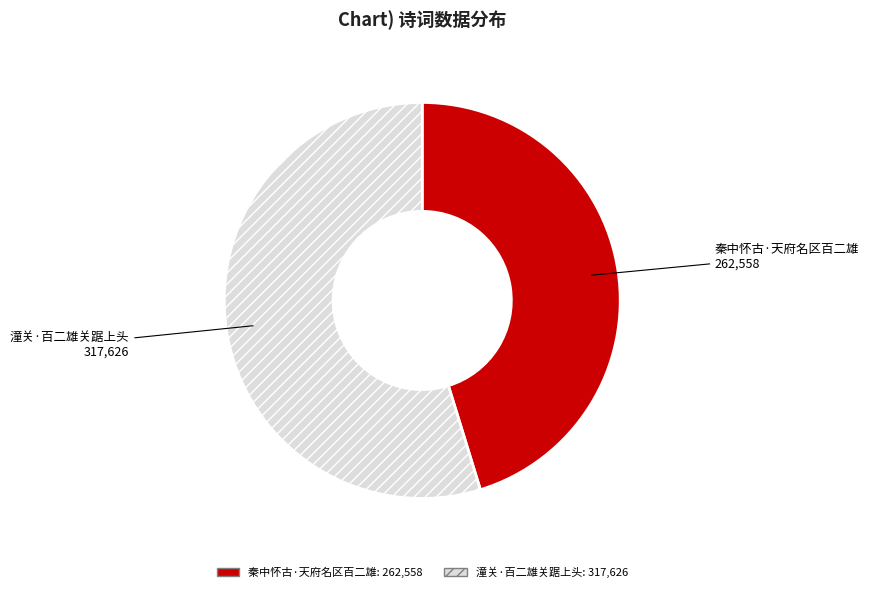

Does any single category account for the majority?

Yes